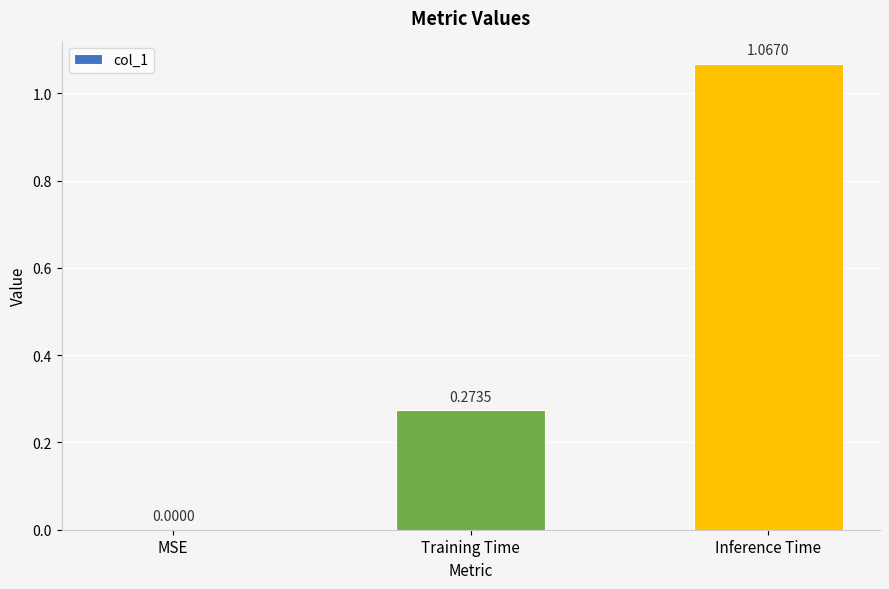

Where is the data nearest to the value 0?

MSE